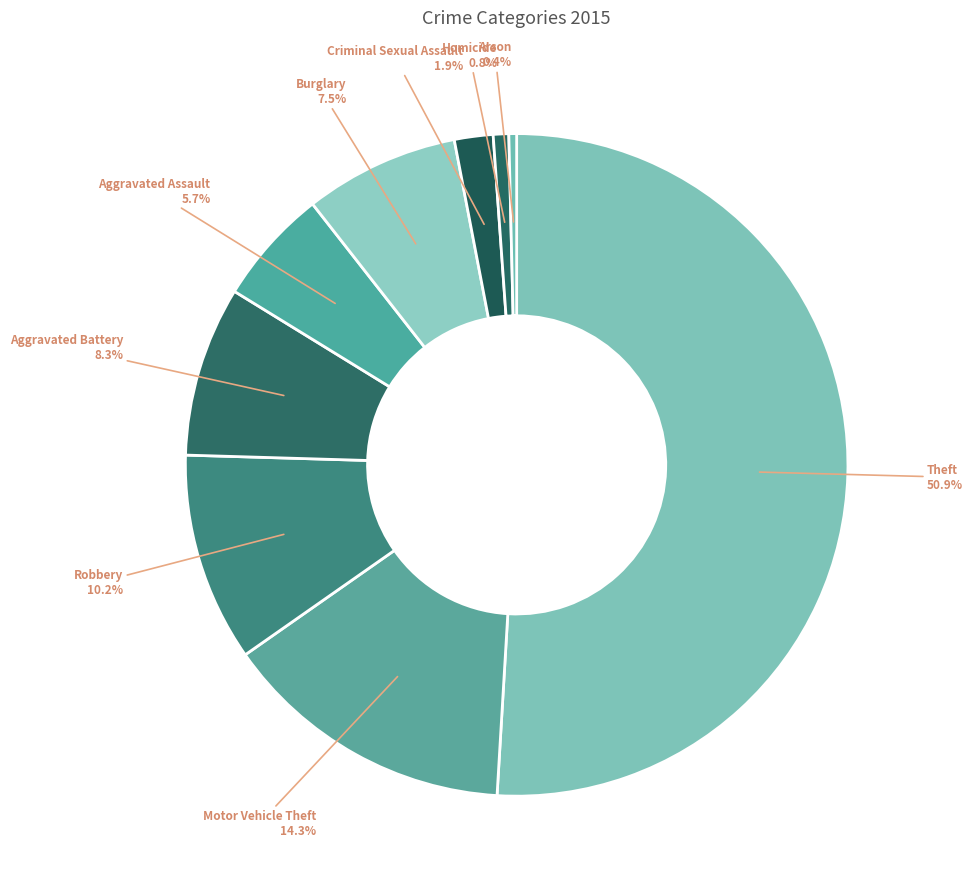

To the nearest percent, what percentage of the pie is Aggravated Assault?

6%